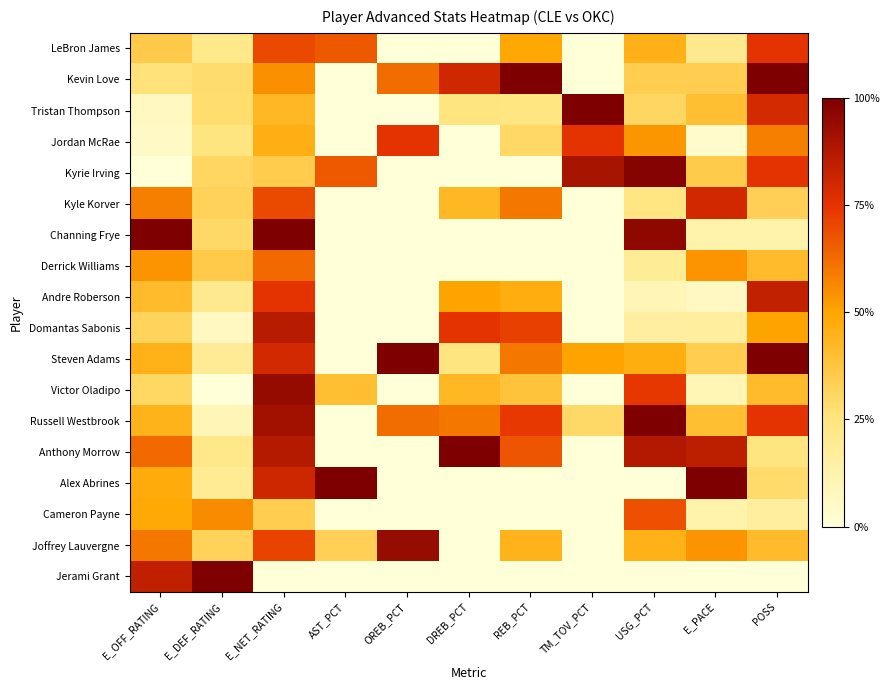

What is the total value across all series at E_PACE?

6.4